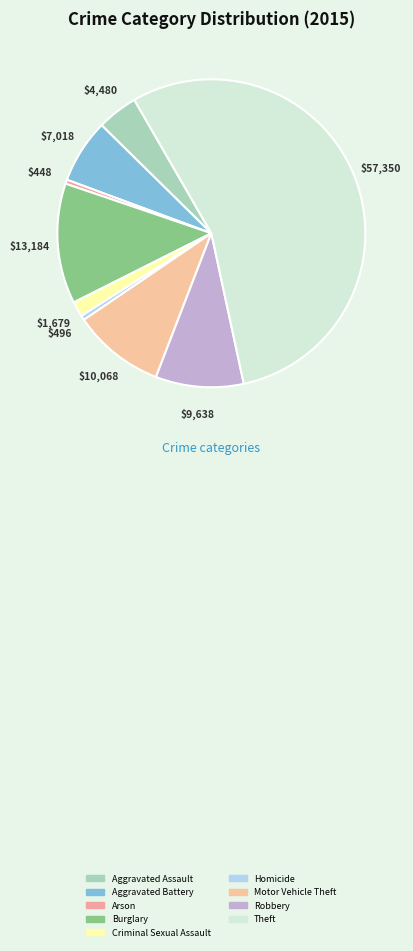

To the nearest percent, what is the difference between the Theft and Burglary slice percentages?

42%